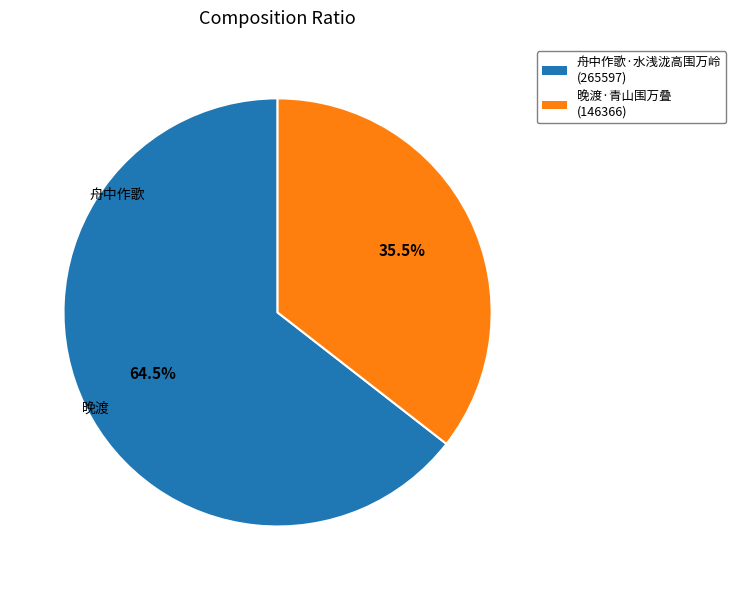

Does any single category account for the majority?

Yes